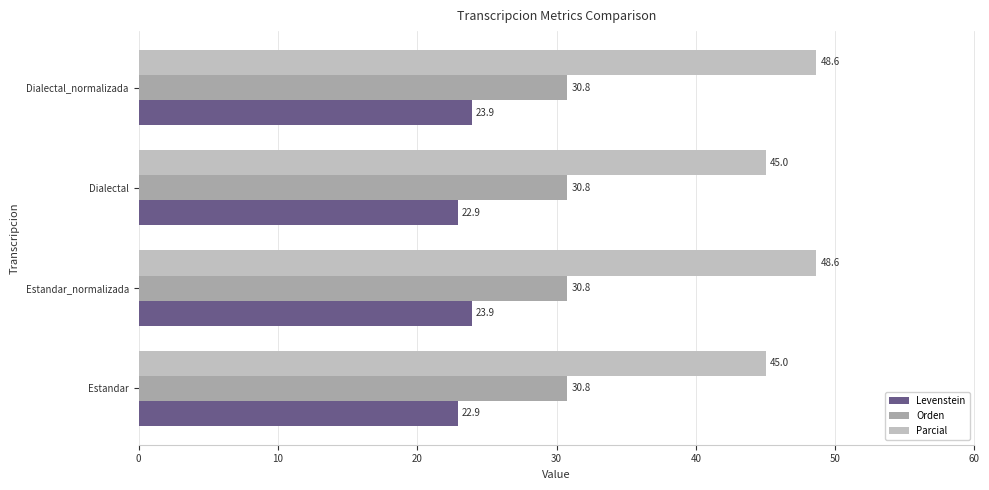

Is the value of Orden at Dialectal greater than the value of Levenstein at Estandar?

Yes